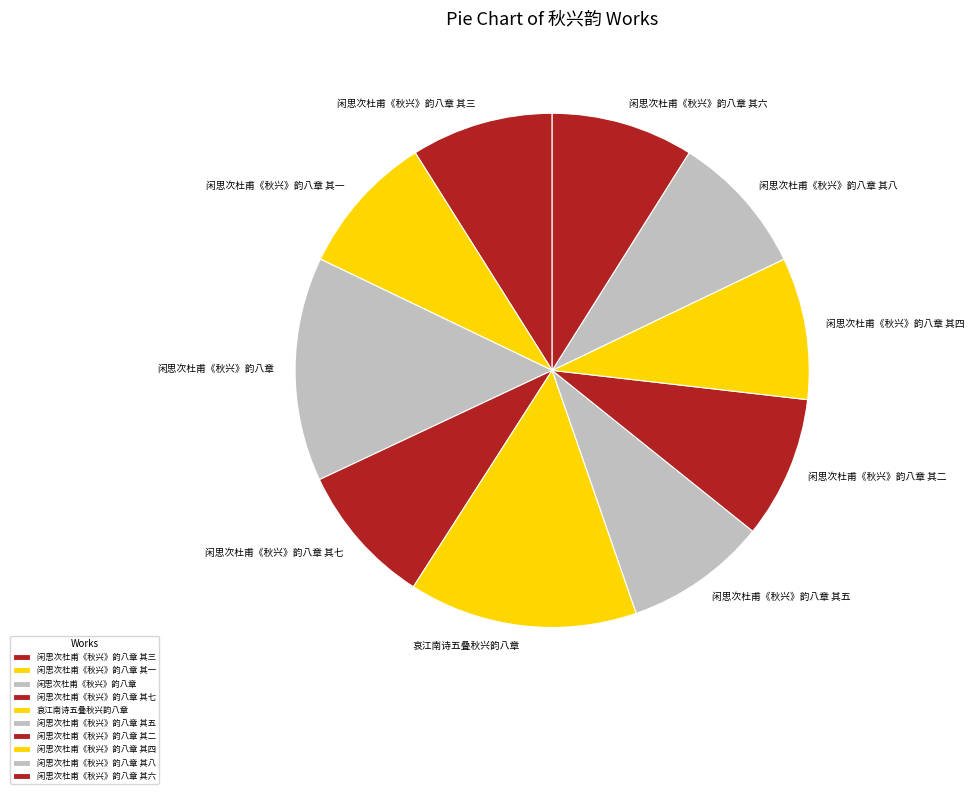

Is the sum of 闲思次杜甫《秋兴》韵八章 其三 and 闲思次杜甫《秋兴》韵八章 其四 greater than half?

No